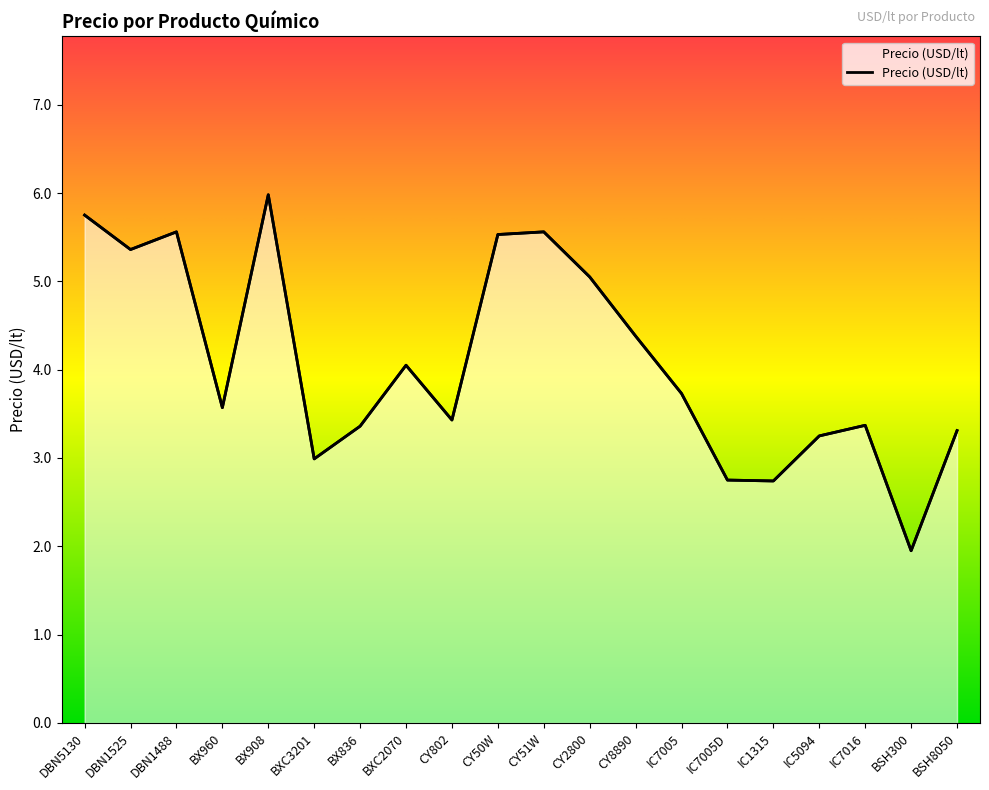

What is the difference between the values at CY51W and DBN1525?

0.2